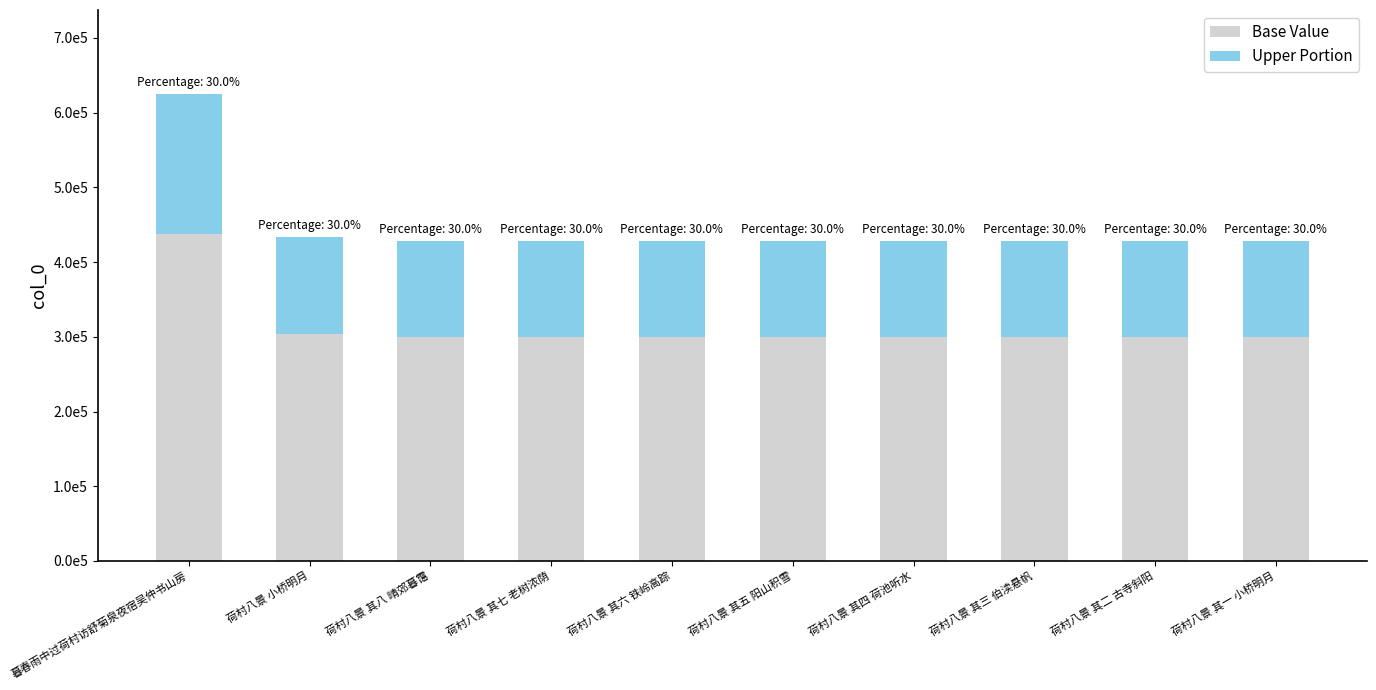

What are all the series names shown in the legend?

Base Value, Upper Portion